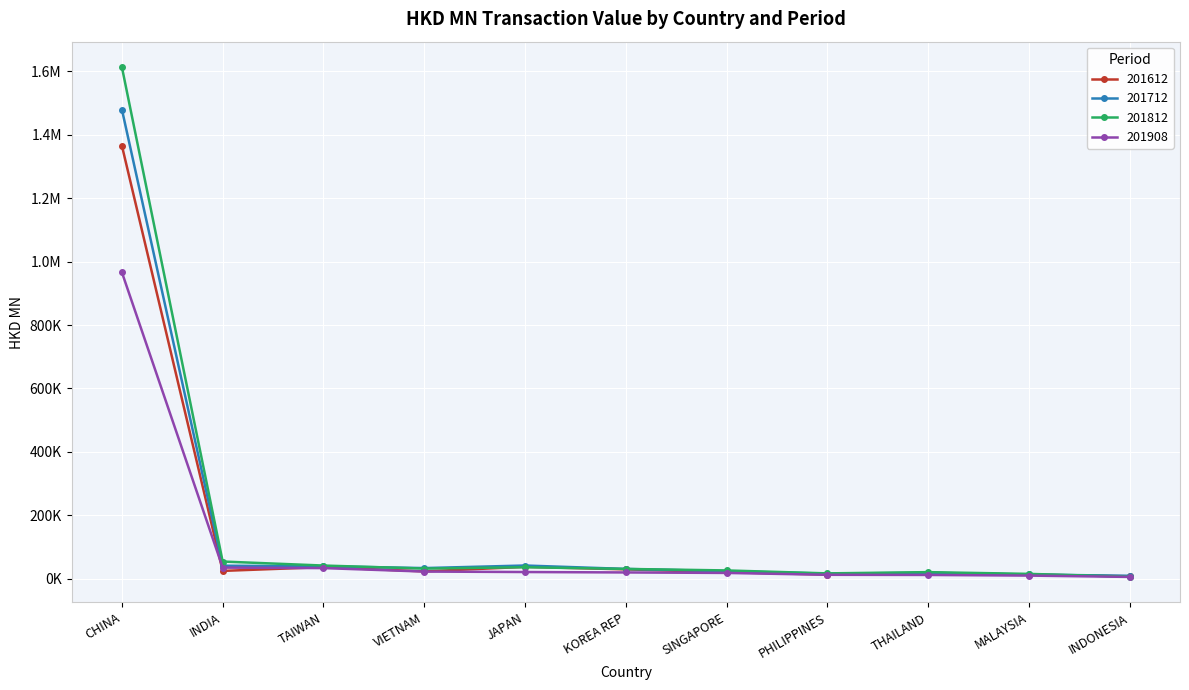

Read the 201612 value at JAPAN.

37369.6